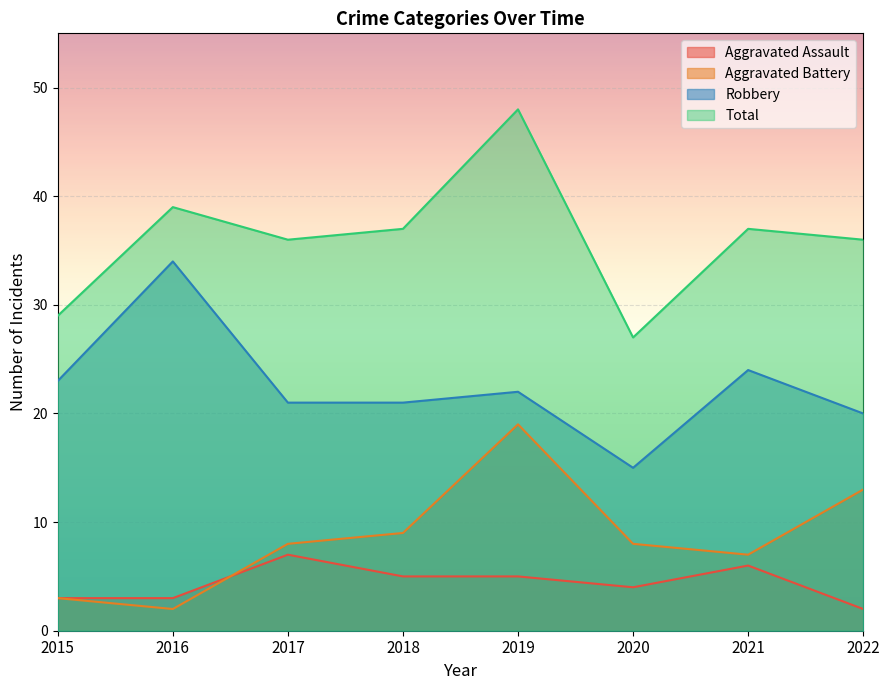

At how many categories does at least one series exceed 3?

8